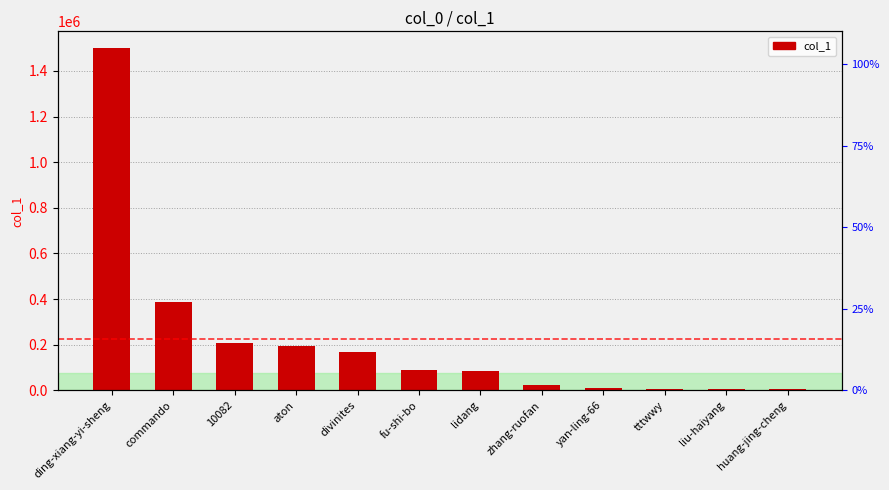

What is the change in value from commando to huang-jing-cheng?

-380798